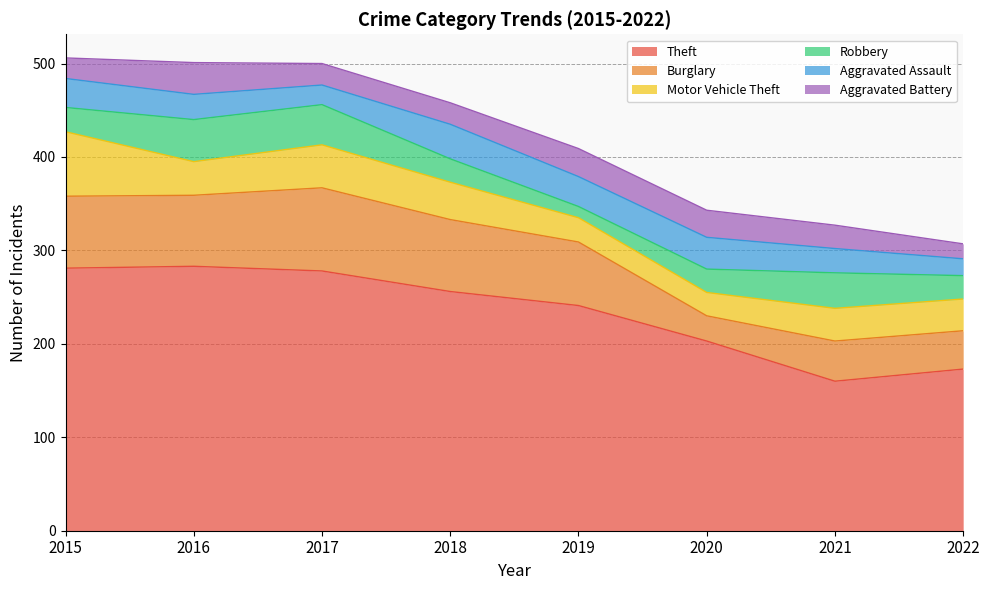

What are all the series names shown in the legend?

Theft, Burglary, Motor Vehicle Theft, Robbery, Aggravated Assault, Aggravated Battery